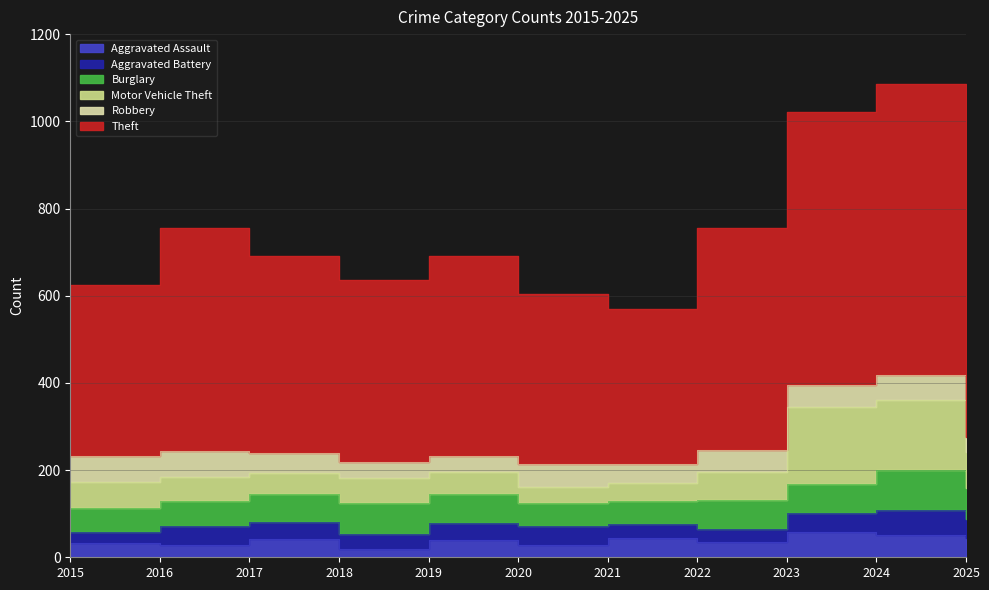

Which series has the largest total across all categories?

Theft